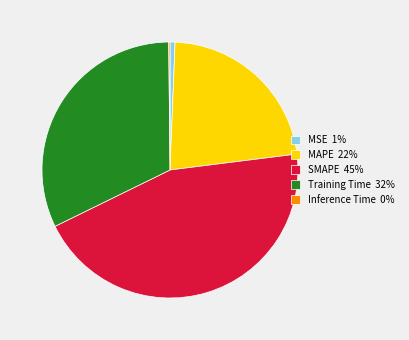

Which has a higher value, Training Time 32% or MAPE 22%?

Training Time 32%